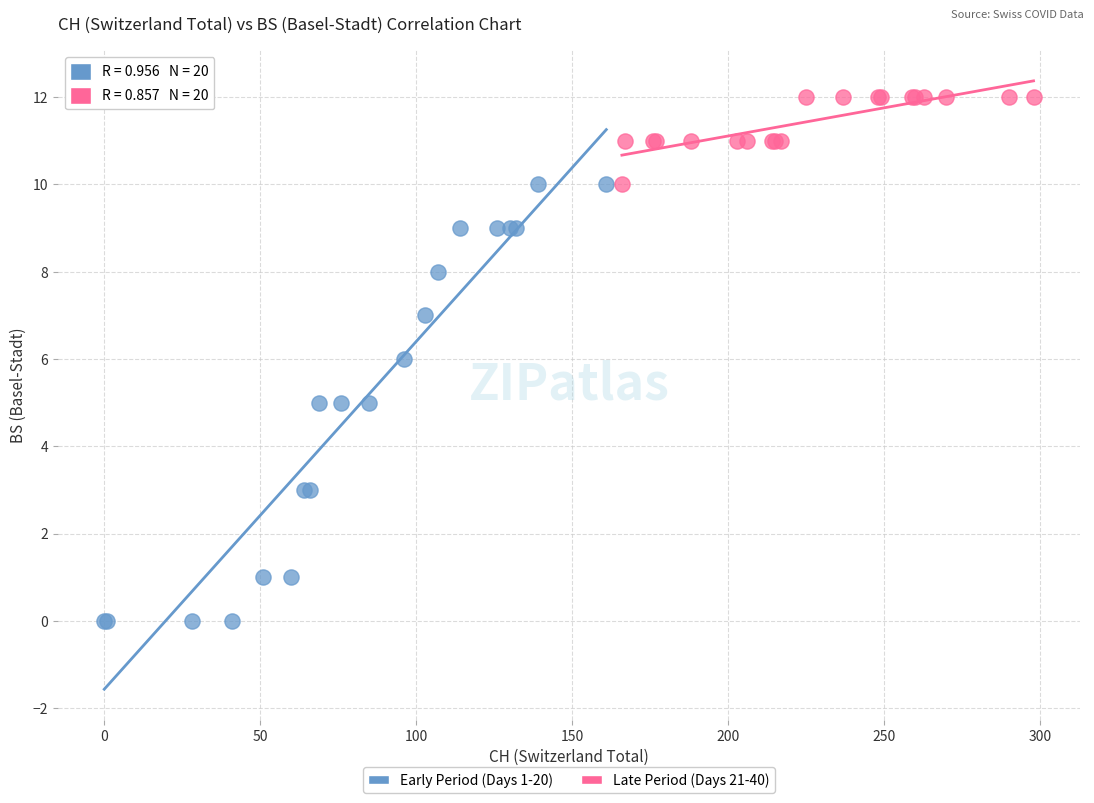

Which series has the widest spread of Y values?

Early Period (Days 1-20)